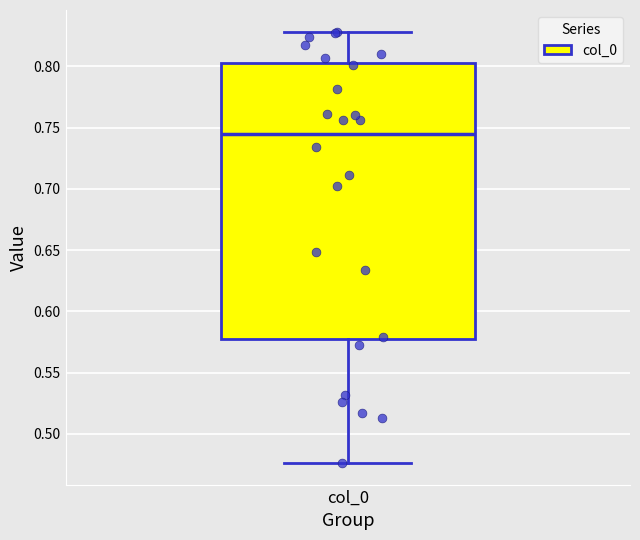

Read this box plot against the y-axis: the position of the median line, the range covered by the box, and the ends of both whiskers. The values are not printed on the chart, so give them approximately, as read against the axis.

median 0.745, box 0.575 to 0.805, whiskers 0.475 to 0.830